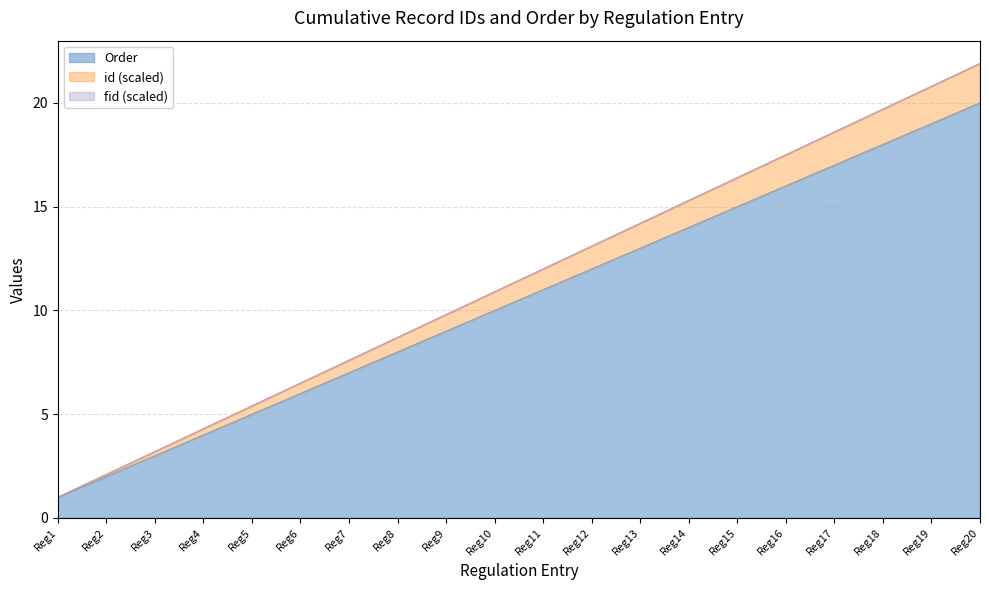

True or false: id has more than 1 interior local peaks.

False